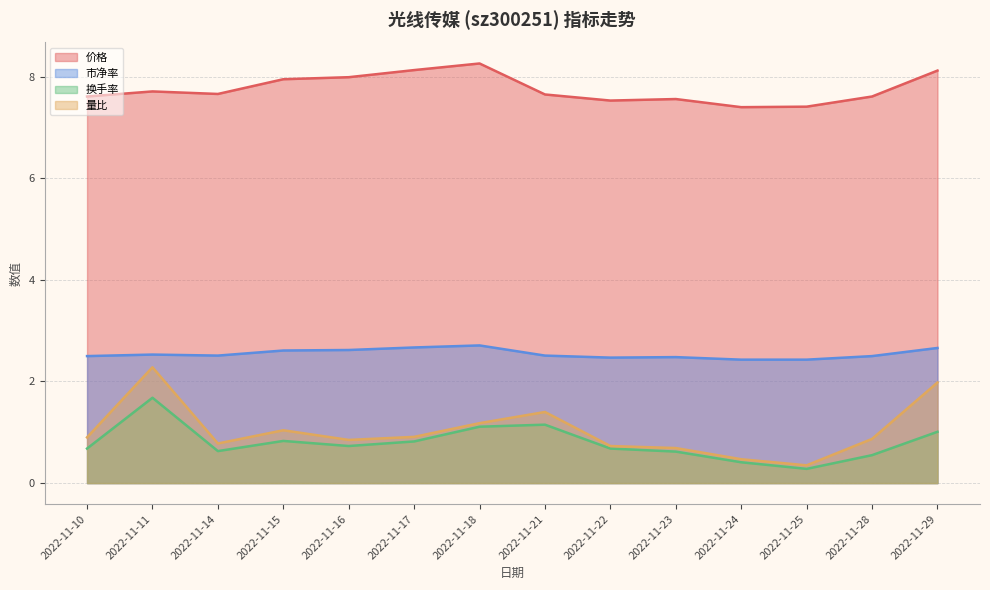

At how many categories does at least one series exceed 3?

14